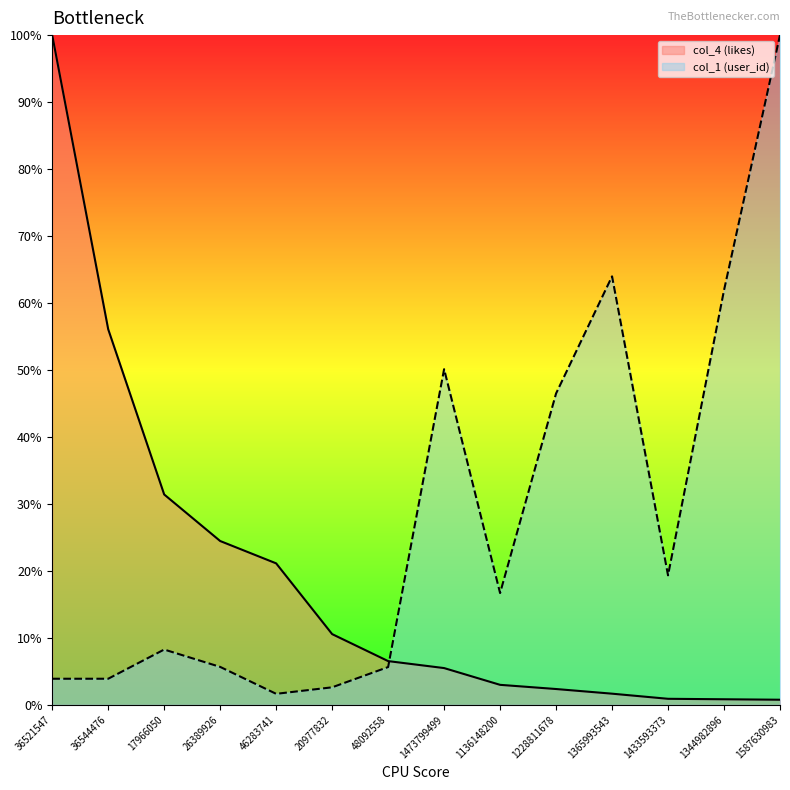

Where do col_1 (user_id) and col_4 (likes) first cross each other?

48092558 and 1473799499